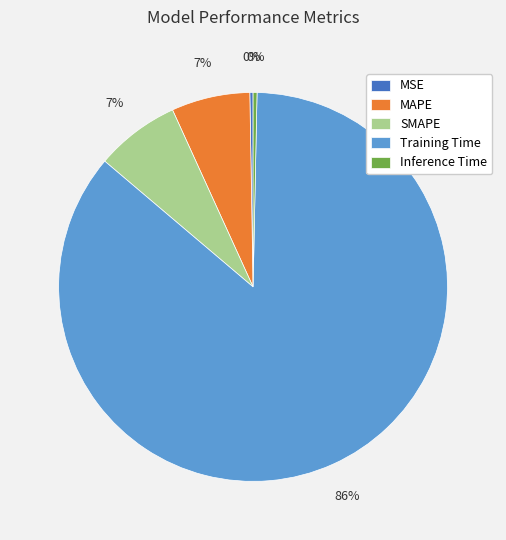

What is the majority slice?

Training Time